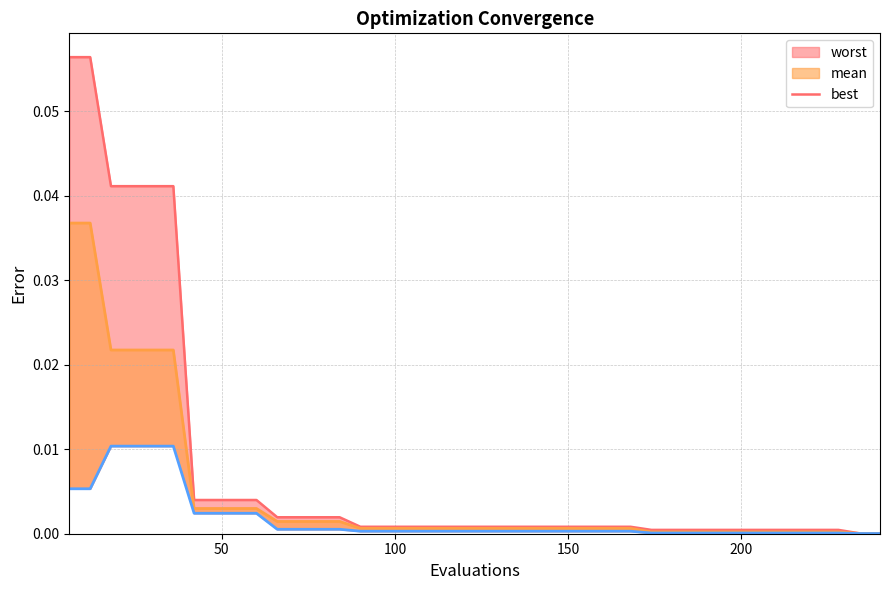

List the series in order of their peak value, lowest first.

best, mean_line, worst_line